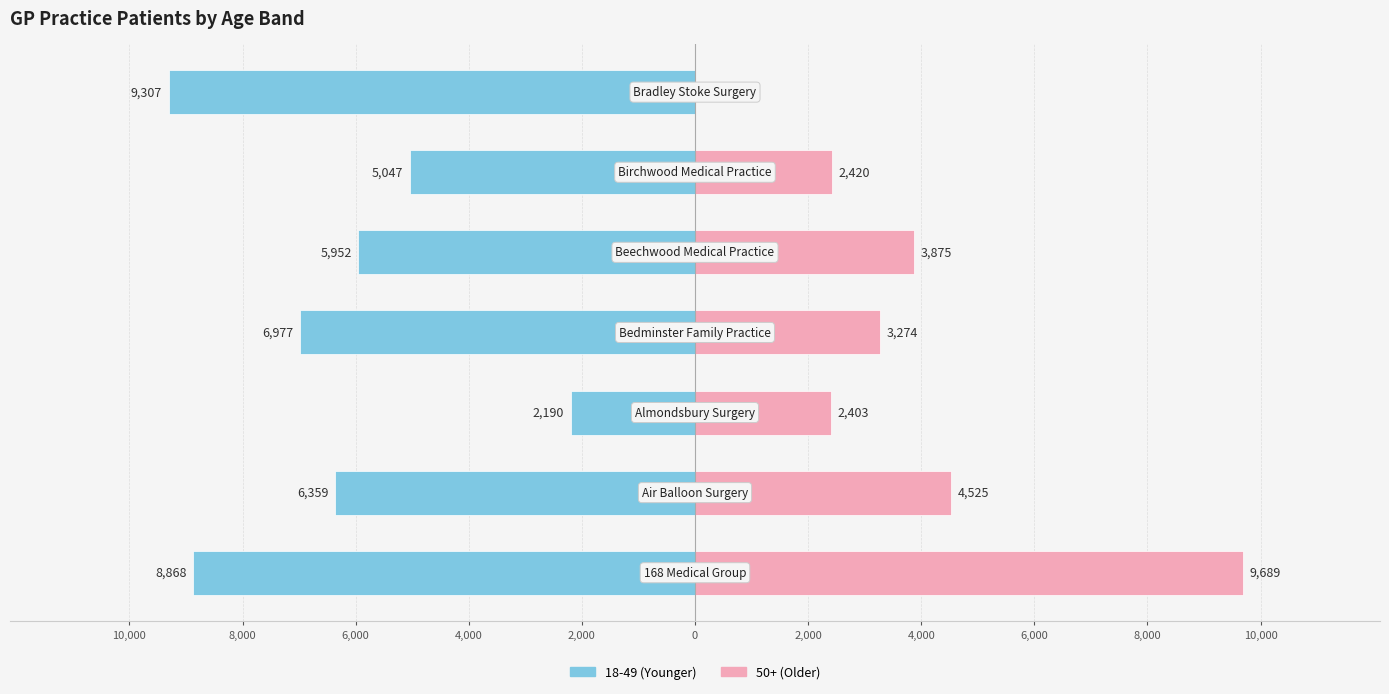

How many data points in 50+ (Older) are less than 3274?

3